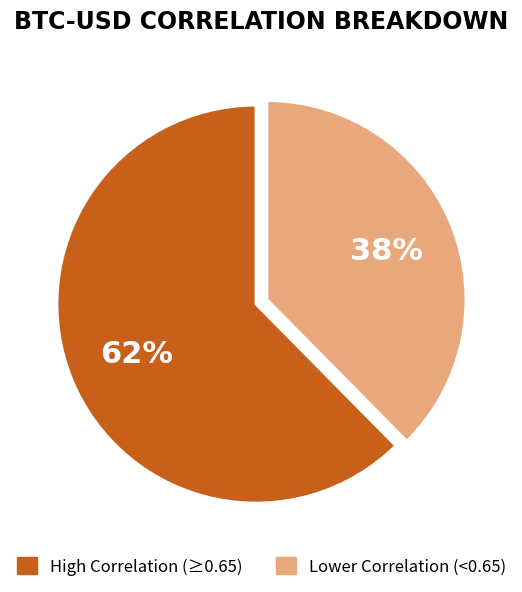

To the nearest percent, what is the average slice percentage?

50%